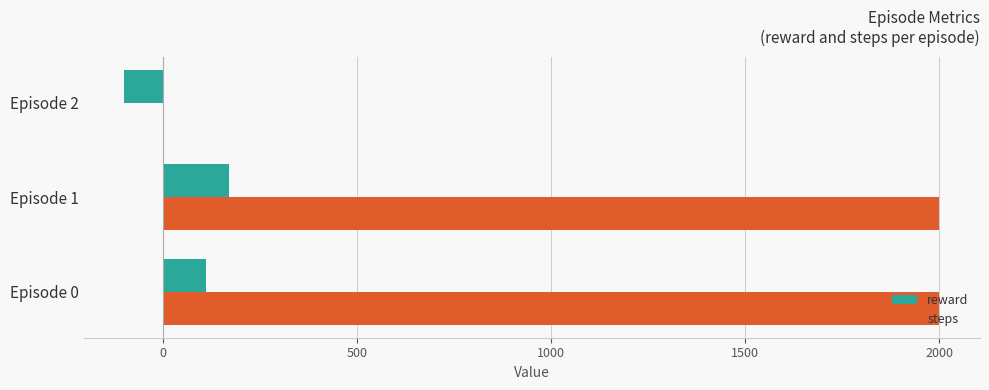

Is the value of reward at Episode 0 greater than the value of steps at Episode 2?

Yes